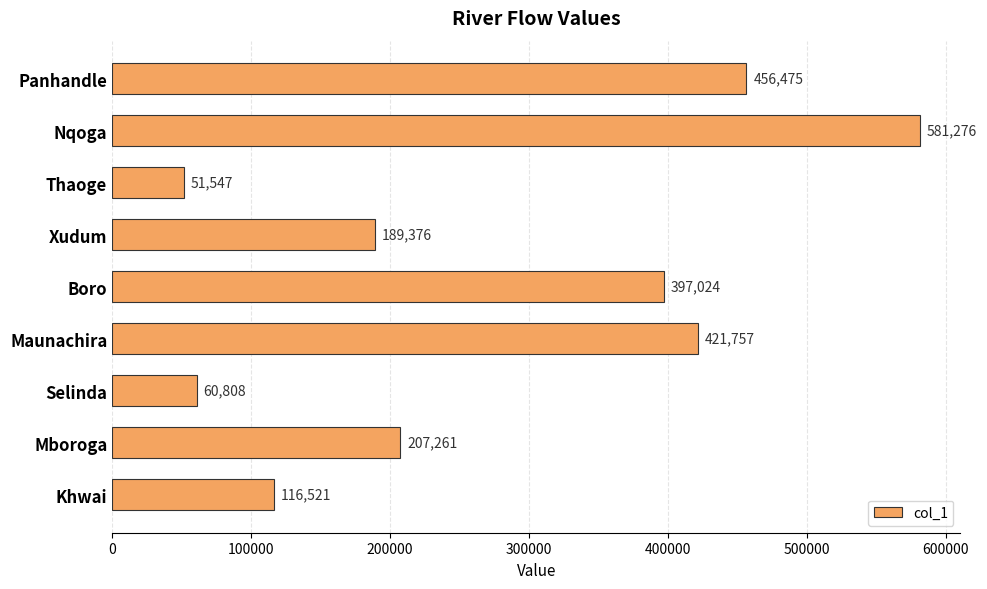

List the labels in order of value, smallest first.

Thaoge, Selinda, Khwai, Xudum, Mboroga, Boro, Maunachira, Panhandle, Nqoga